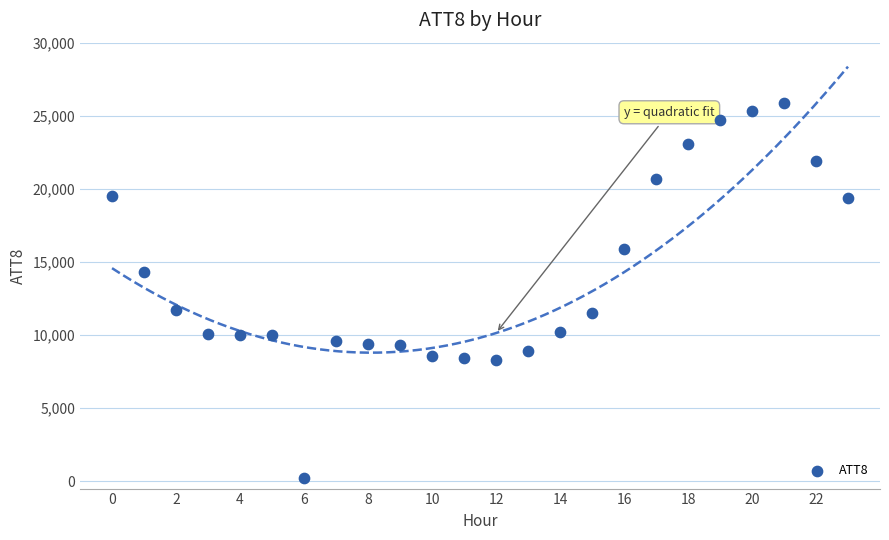

What is the range of Y values (max minus min)?

25700